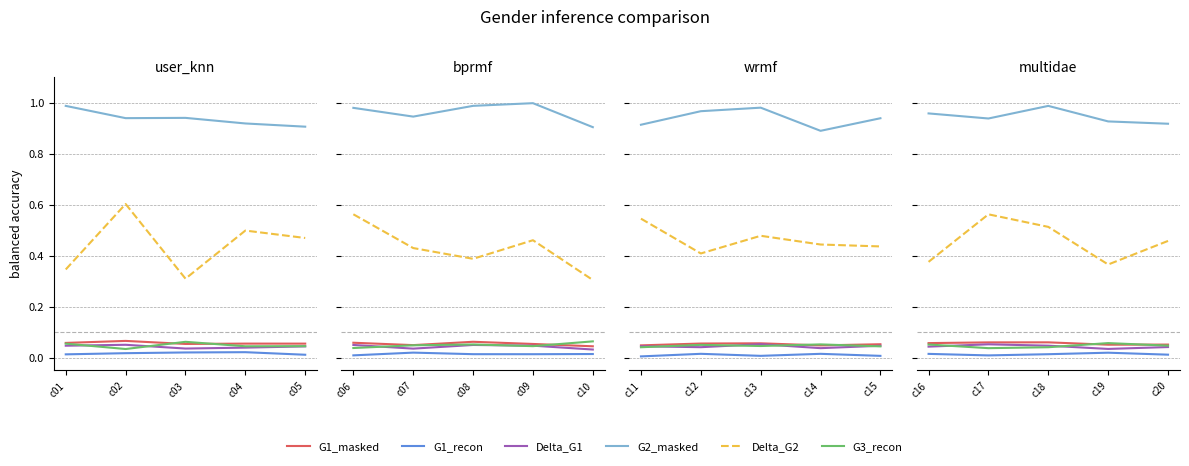

True or false: Delta_G1 and G1_recon intersect in this chart.

False